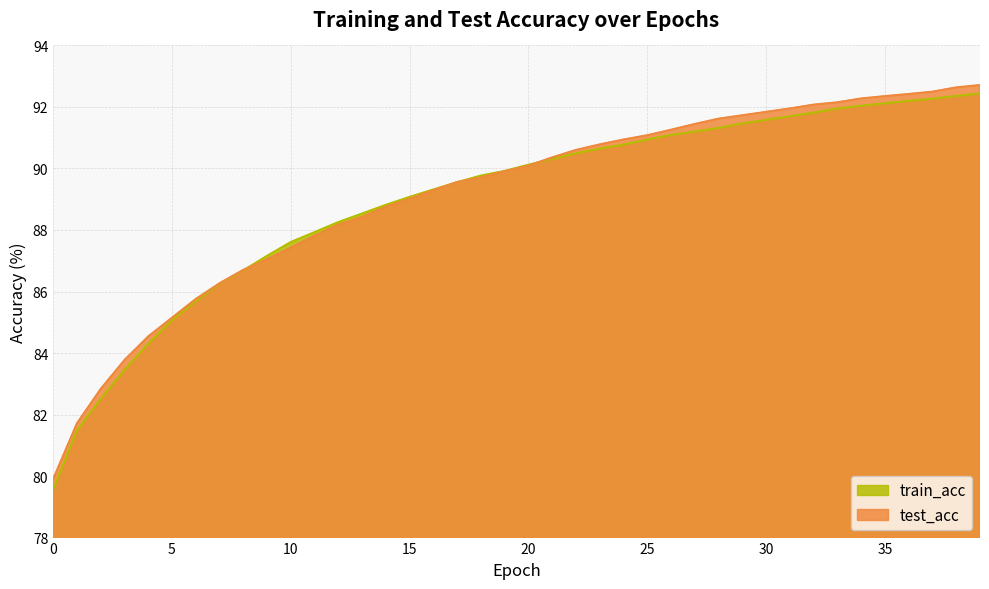

How many lines are shown in the chart?

2